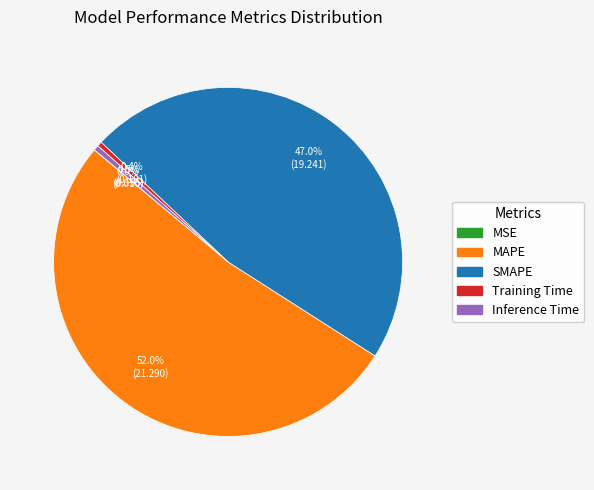

Which slice is the largest?

MAPE